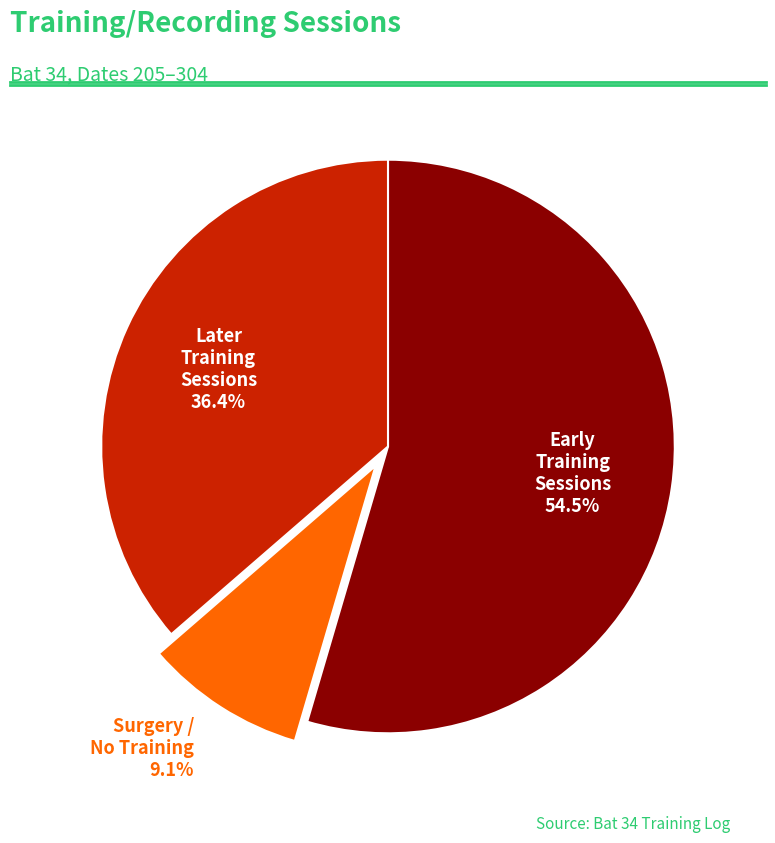

Which has a higher value, Surgery / No Training or Early Training Sessions?

Early Training Sessions